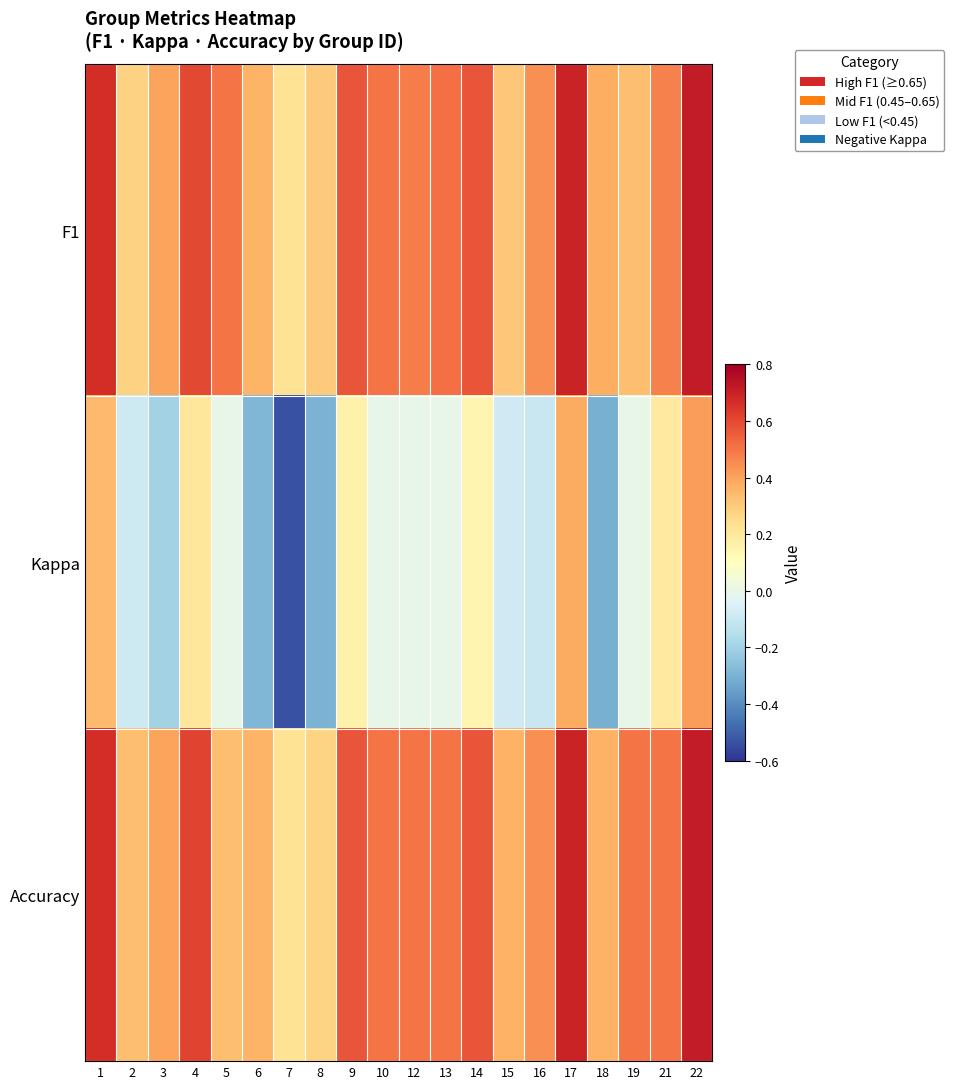

Which category has the highest value across all series?

22